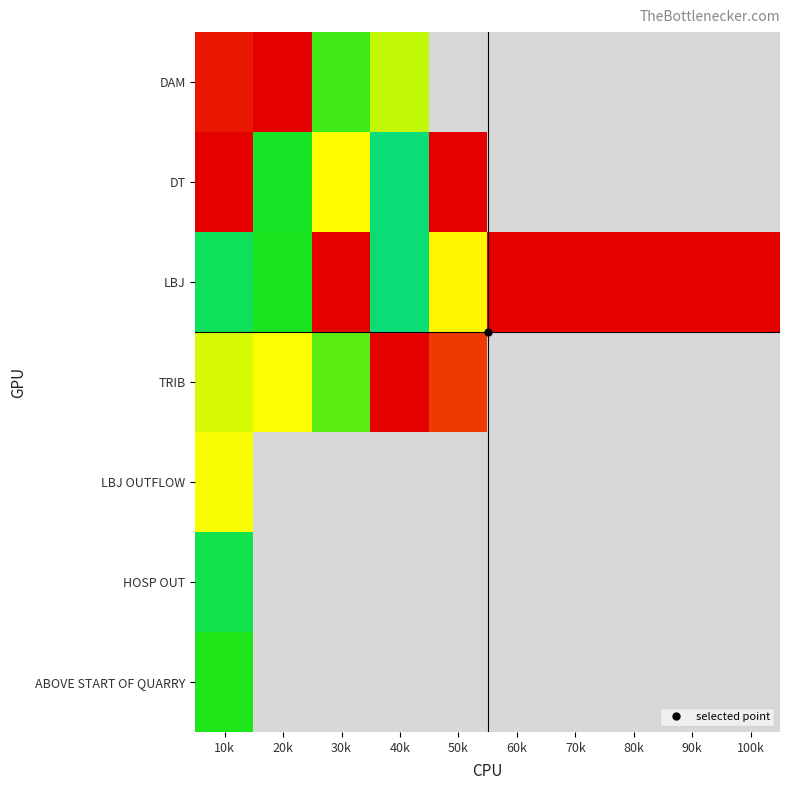

Which series has the widest spread of values?

DT